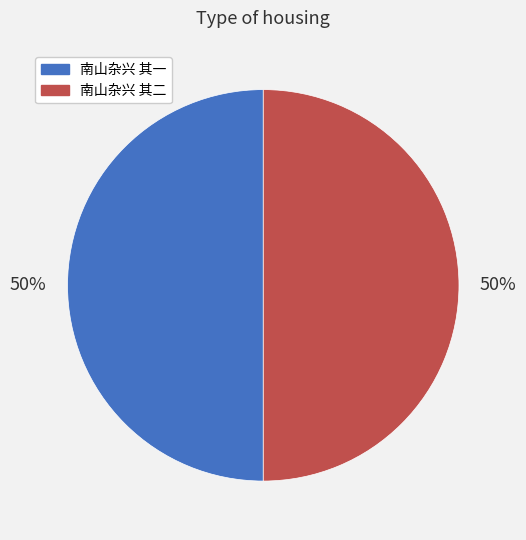

How many segments does this pie chart have?

2